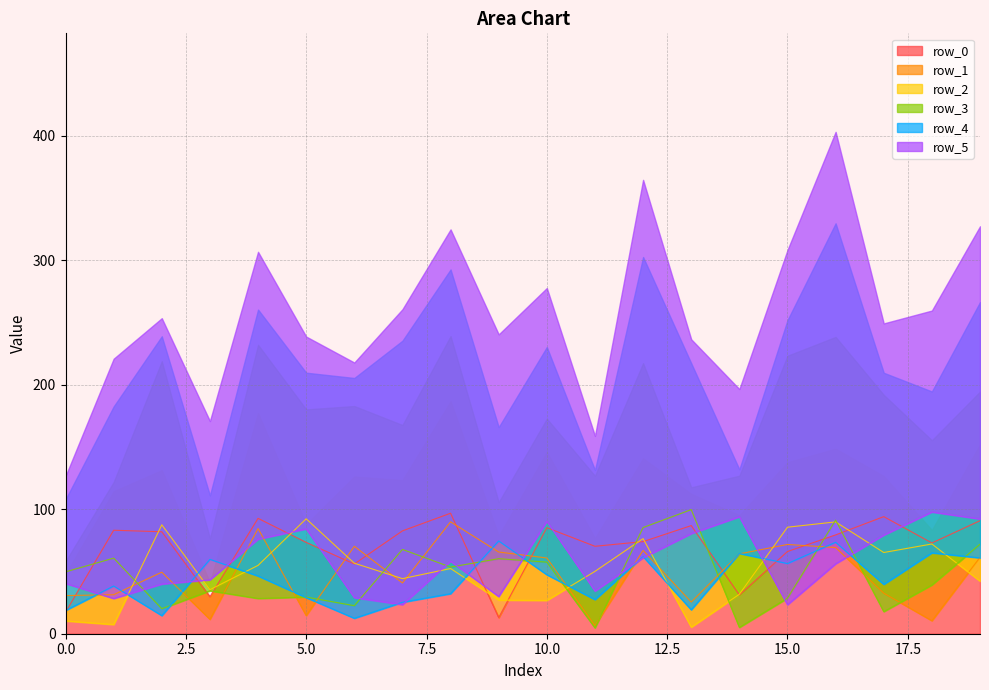

At how many categories does at least one series exceed 31?

20